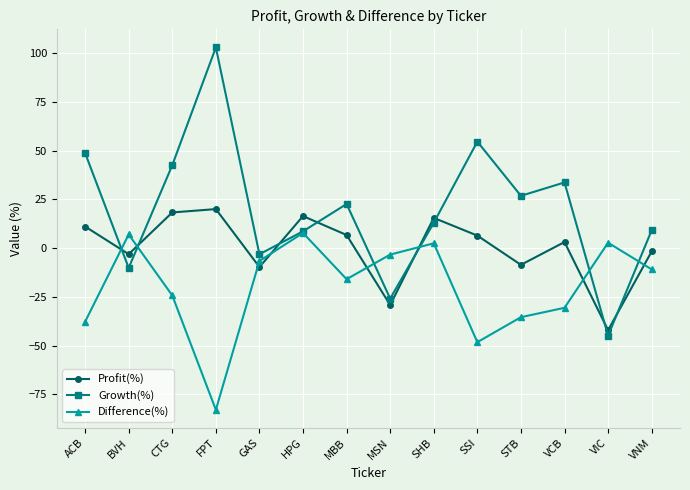

How many lines are shown in the chart?

3